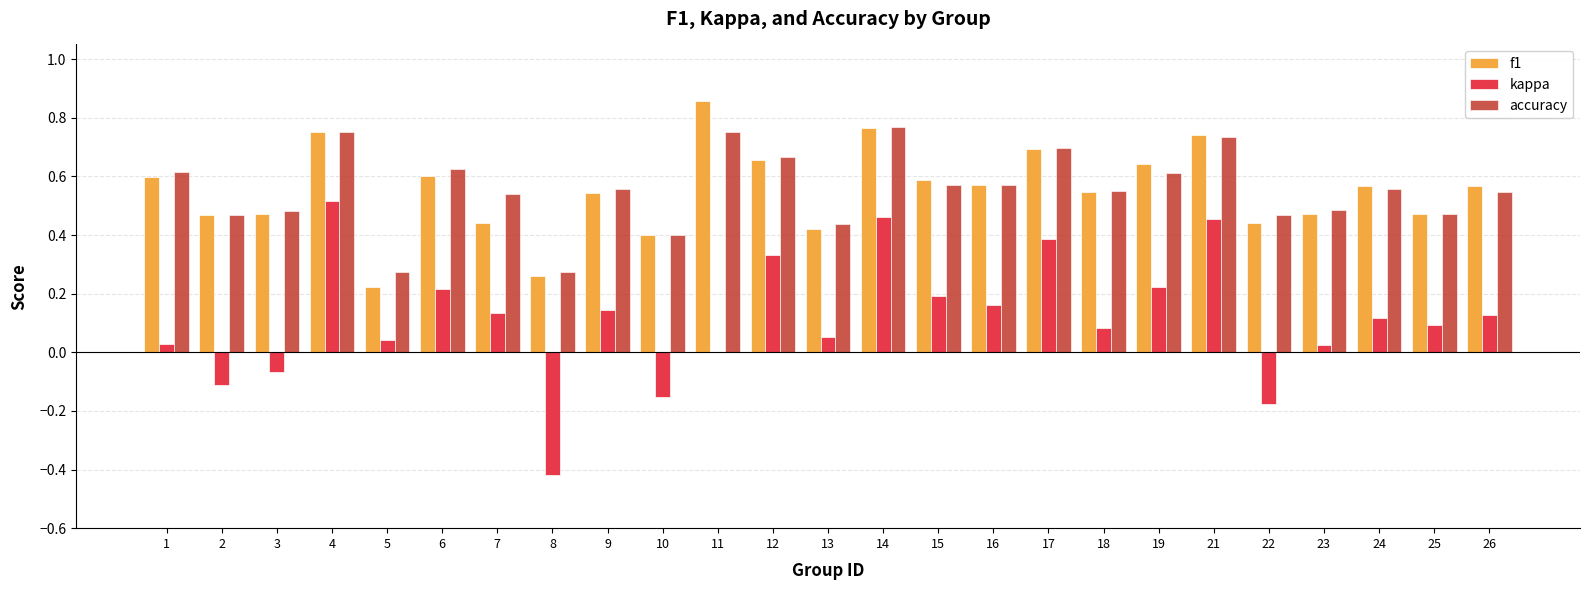

Where is kappa nearest to the value 0?

11